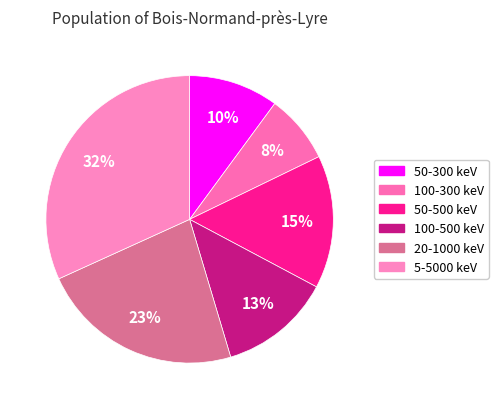

How many slices are in this pie chart?

6